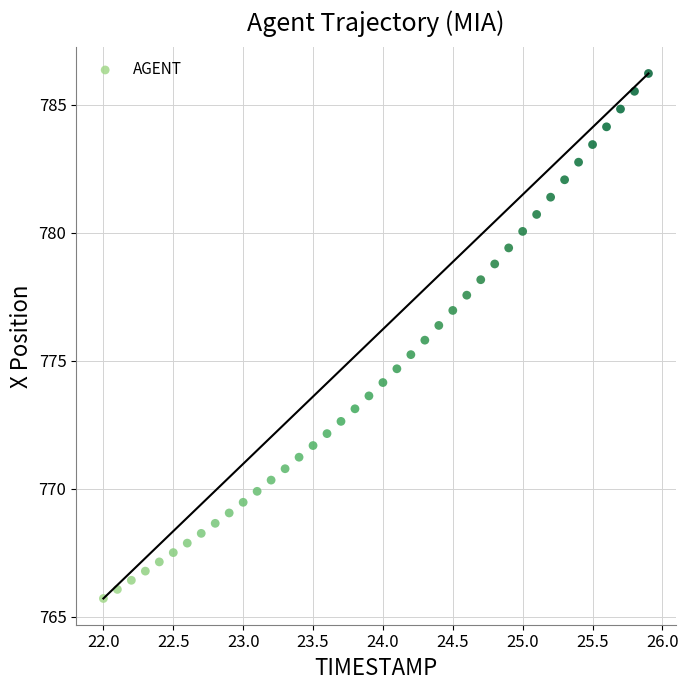

What is the range of Y values (max minus min)?

20.5